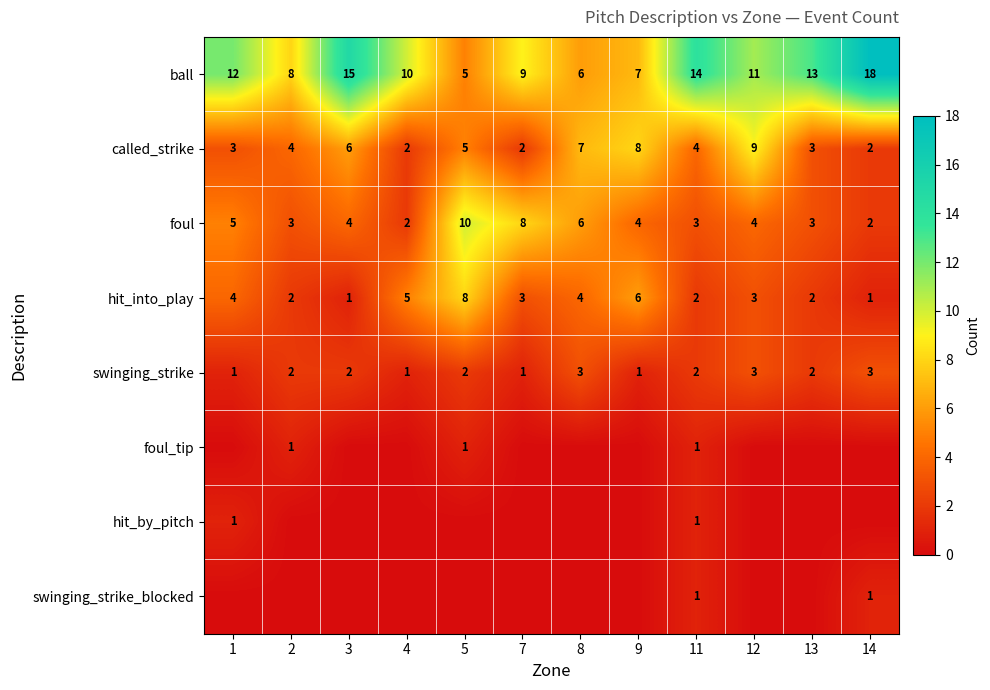

What is the maximum value shown in the chart?

18